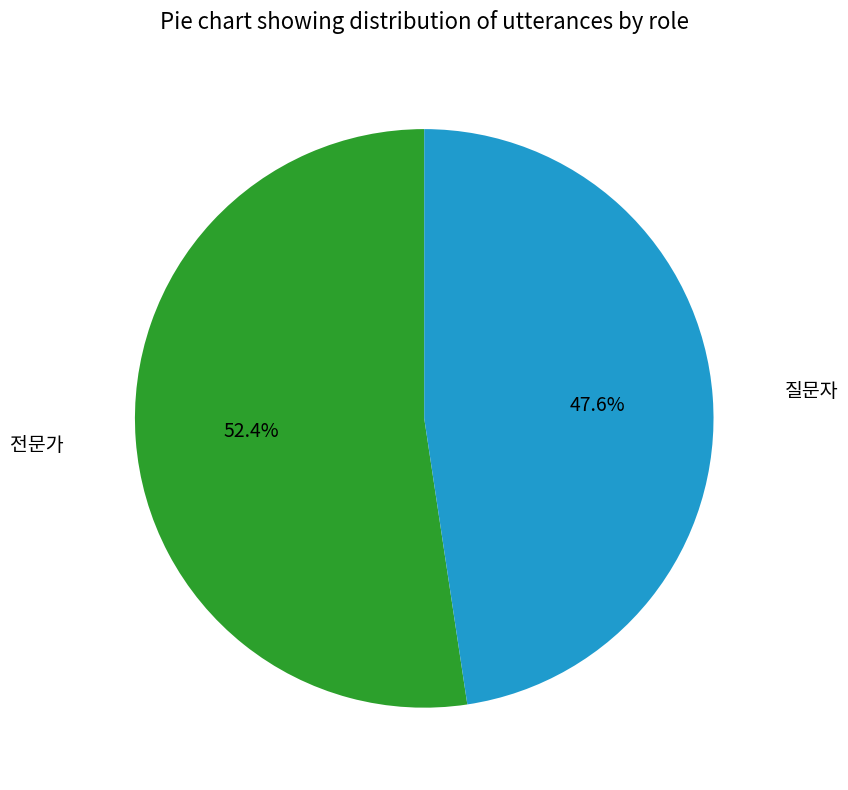

Is there any slice that represents more than half of the pie?

Yes